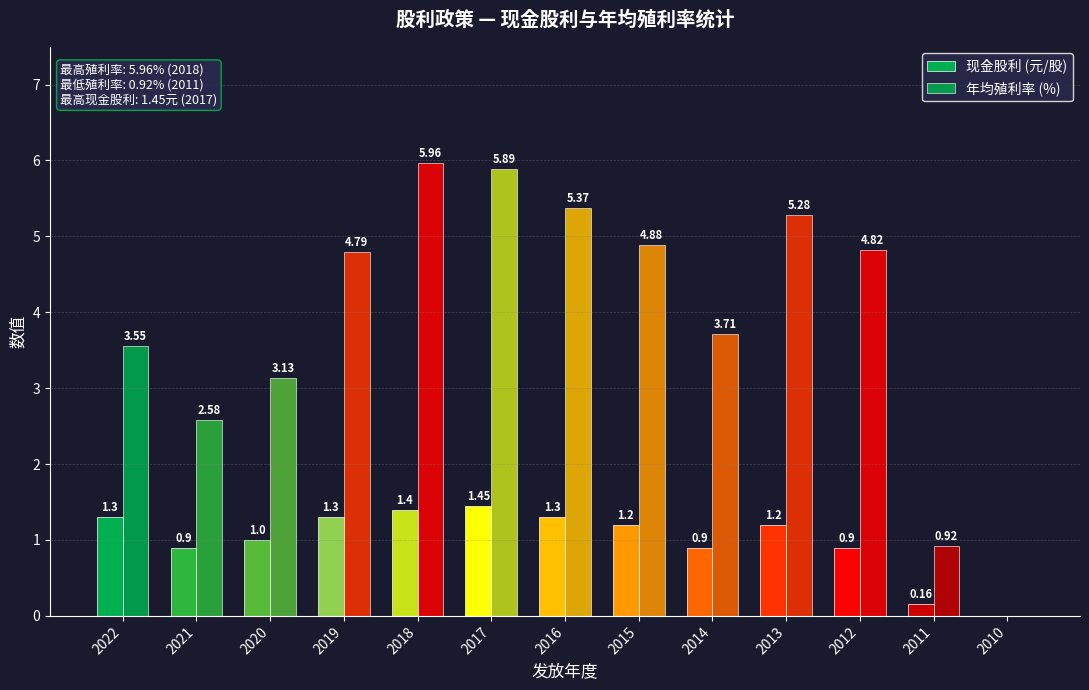

At which label does 年均殖利率 (%) first exceed 4?

2019